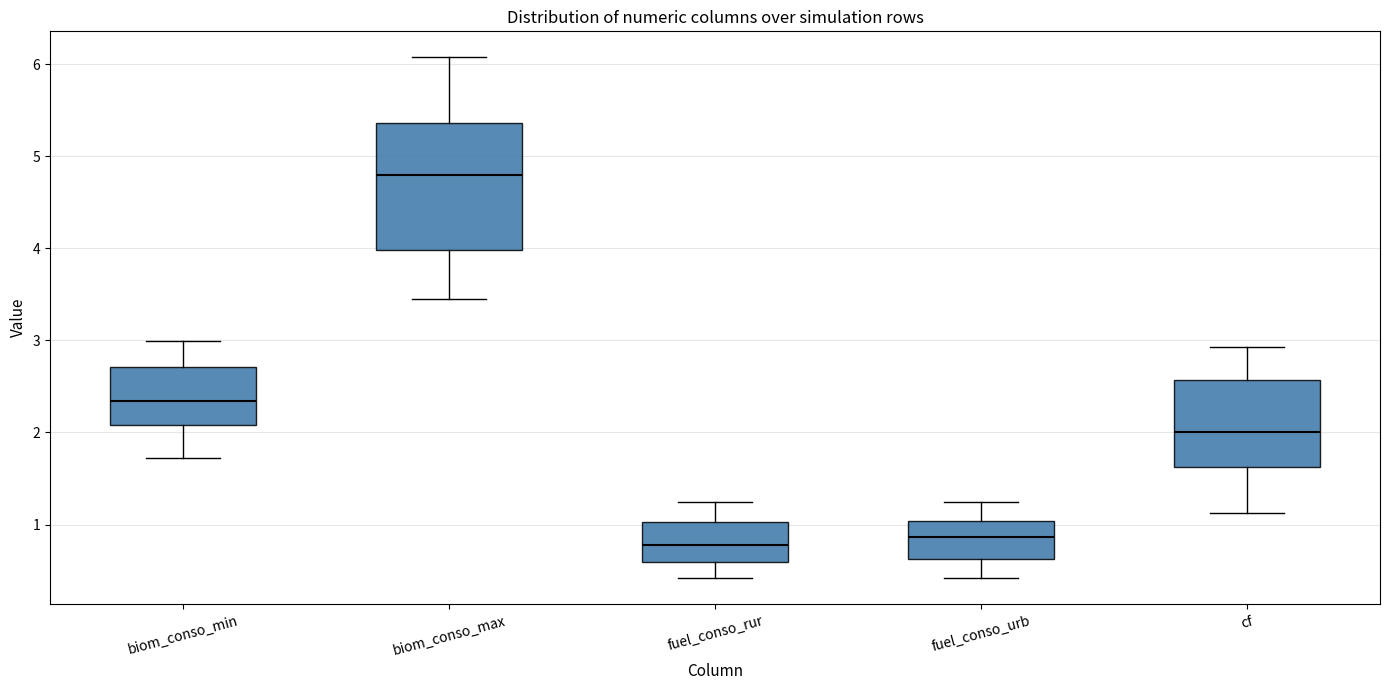

Reading left to right, transcribe this box plot: for each box, give where its median line is, the range the box spans, and where its two whiskers end, as read against the y-axis. The values are not printed on the chart, so give them approximately, as read against the axis.

biom_conso_min: median 2.3, box 2.1 to 2.7, whiskers 1.7 to 3.0
biom_conso_max: median 4.8, box 4.0 to 5.4, whiskers 3.4 to 6.1
fuel_conso_rur: median 0.8, box 0.6 to 1.0, whiskers 0.4 to 1.2
fuel_conso_urb: median 0.9, box 0.6 to 1.0, whiskers 0.4 to 1.2
cf: median 2.0, box 1.6 to 2.6, whiskers 1.1 to 2.9